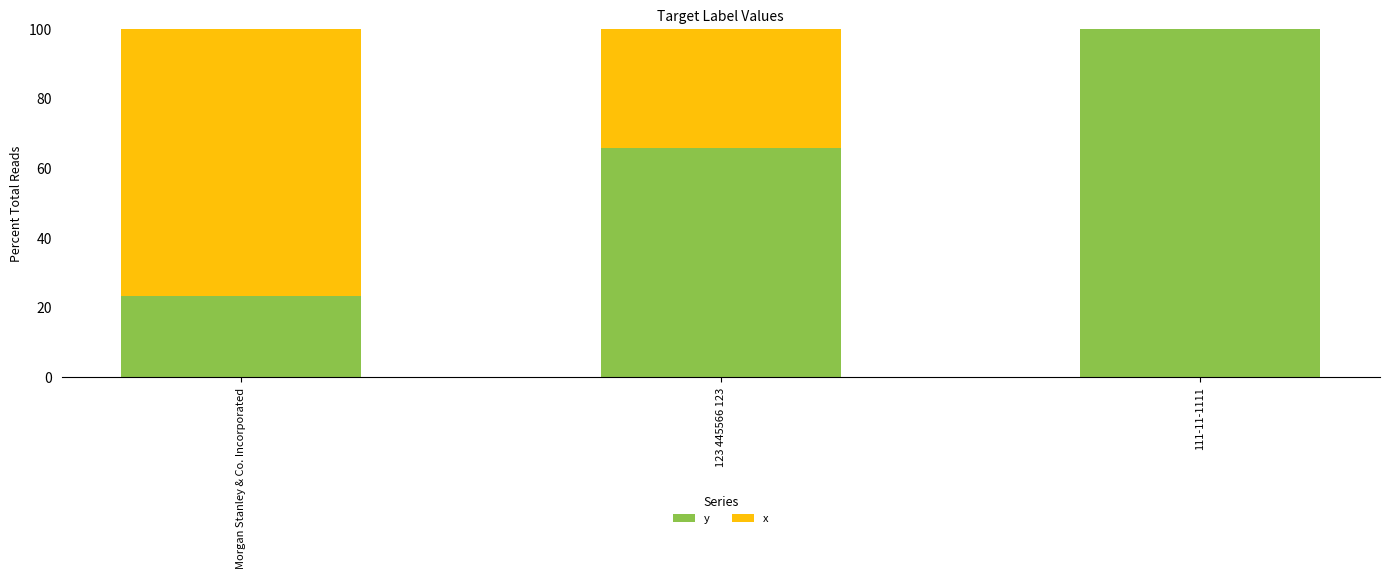

Reading left to right, list the values for the y series.

Morgan Stanley & Co. Incorporated=23.2	123 445566 123=65.8	111-11-1111=100.0